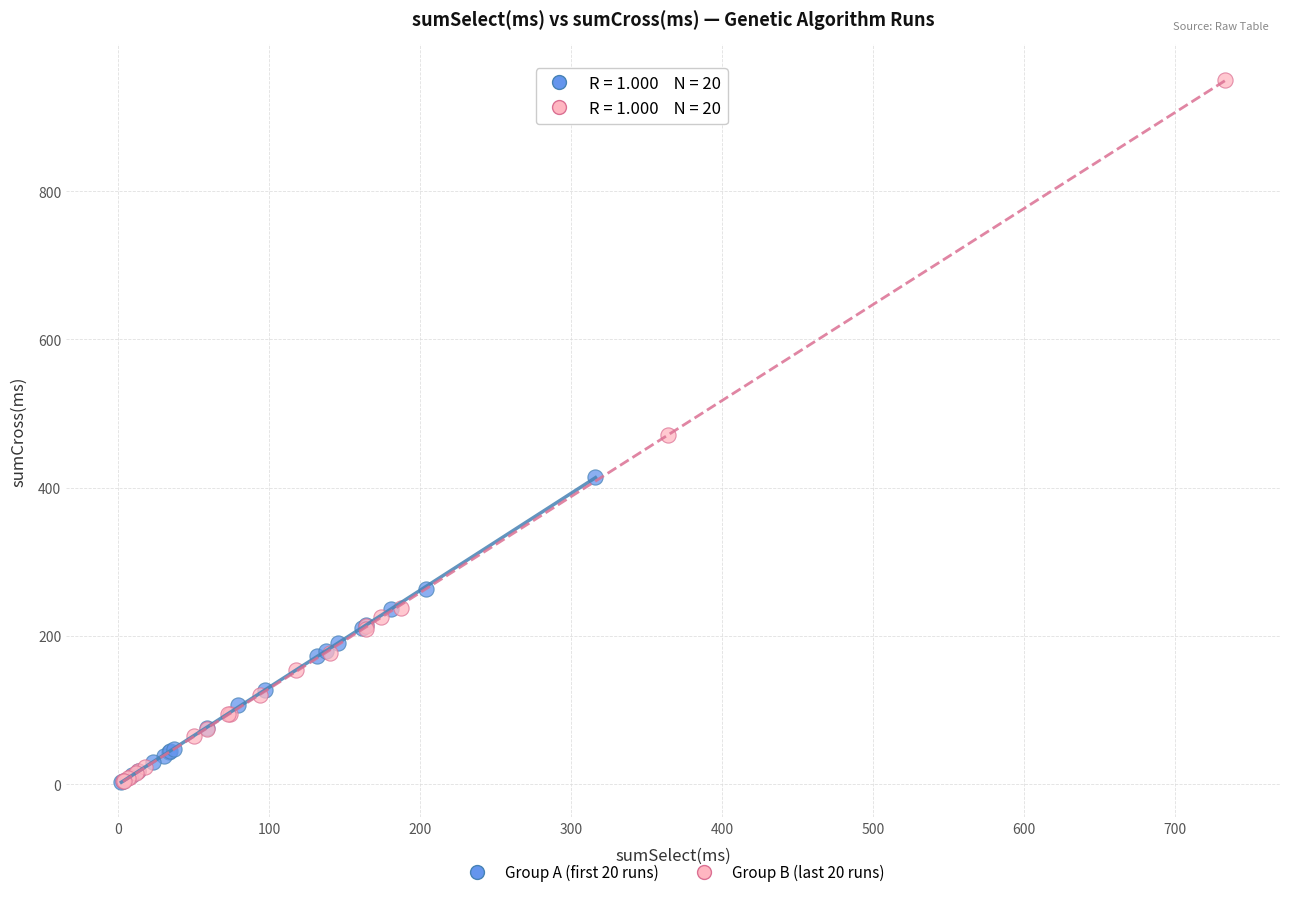

Which series contains the highest Y value?

Group B (last 20 runs)